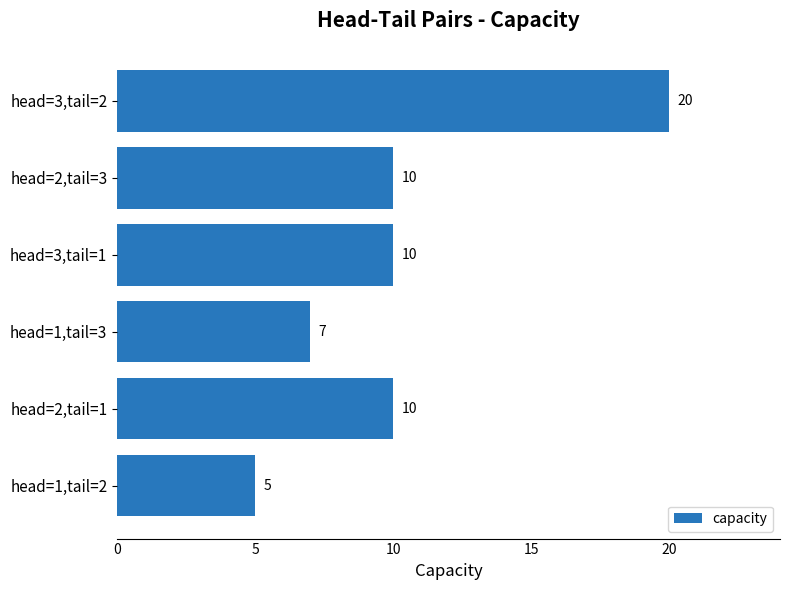

Reading bottom to top, transcribe all the data shown in this chart.

5	10	7	10	10	20